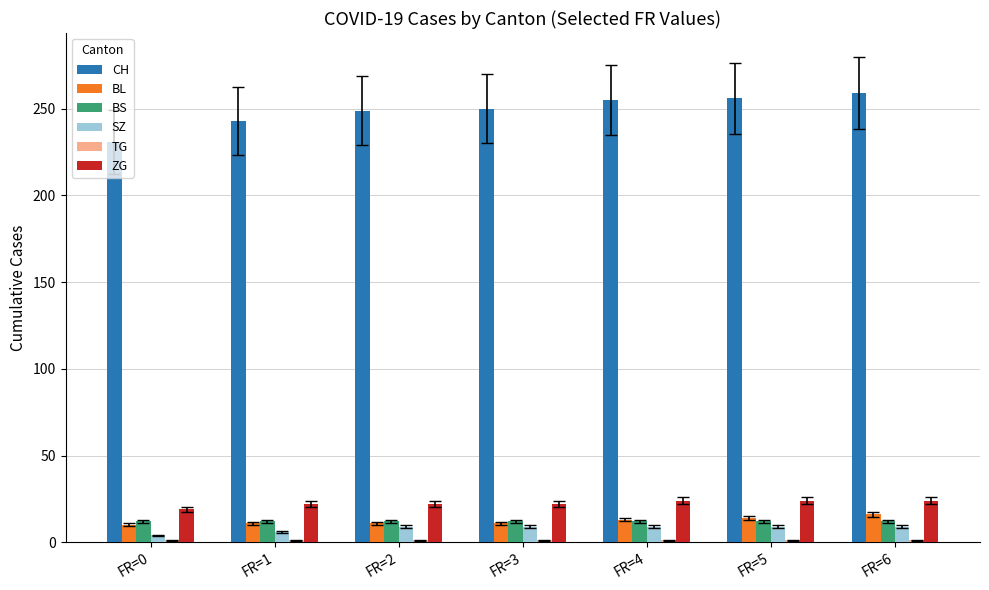

What is the sum of all BL values?

86